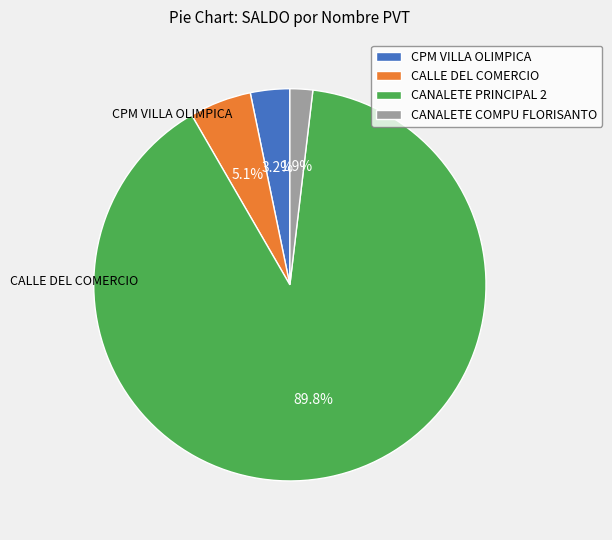

To the nearest percent, what is the average slice percentage?

25%